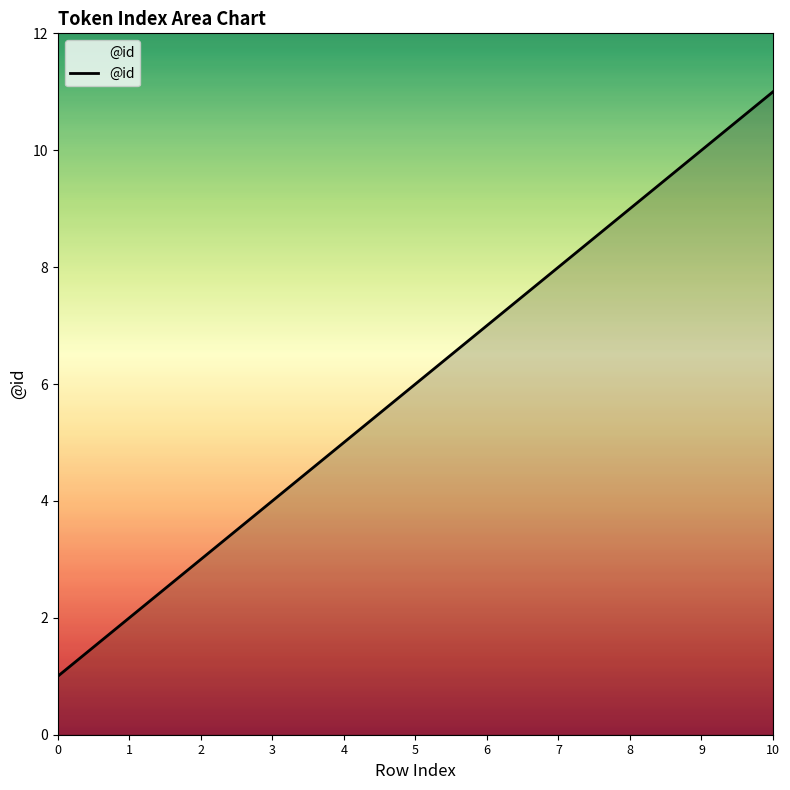

List the labels in order of value, largest first.

10, 9, 8, 7, 6, 5, 4, 3, 2, 1, 0